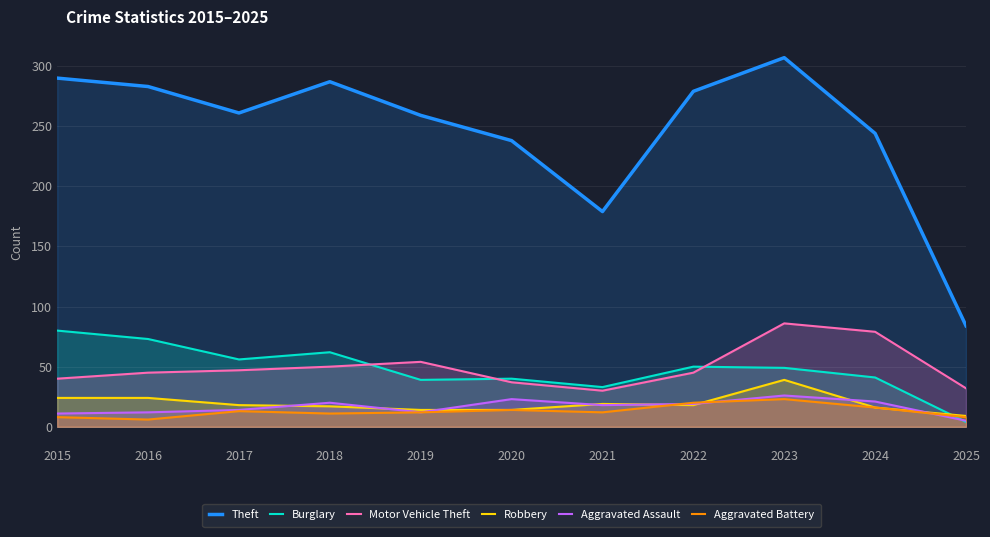

What is the average value of the Burglary series?

48